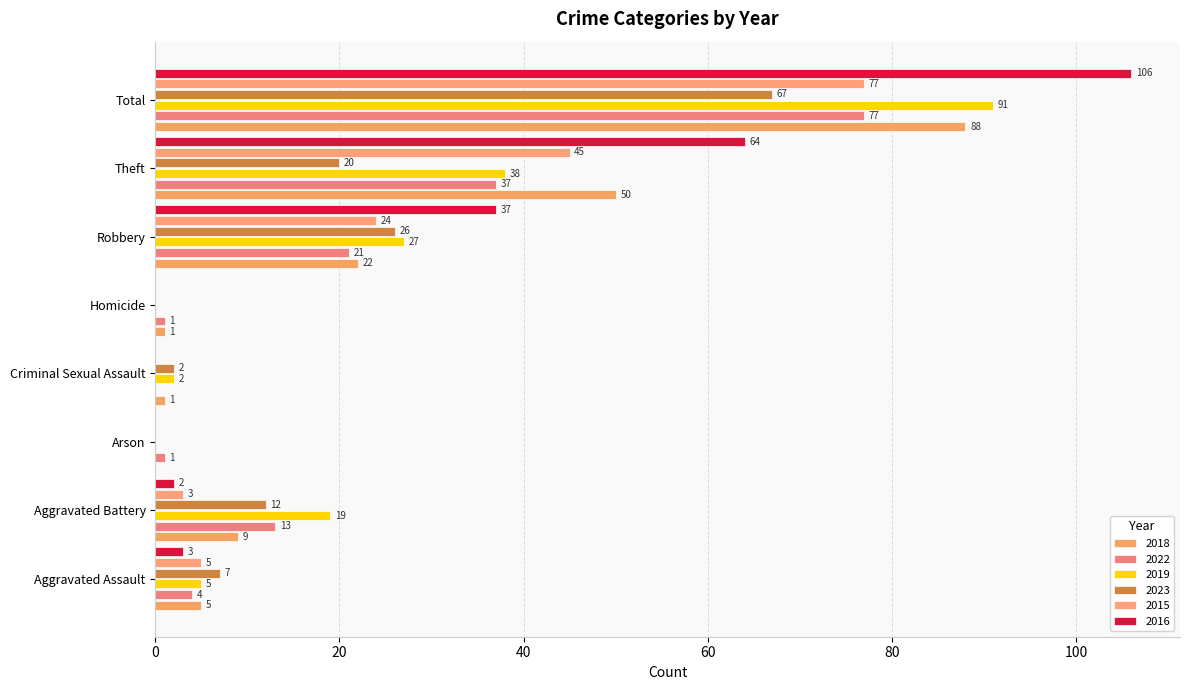

Between Homicide and Criminal Sexual Assault, which is larger?

Homicide